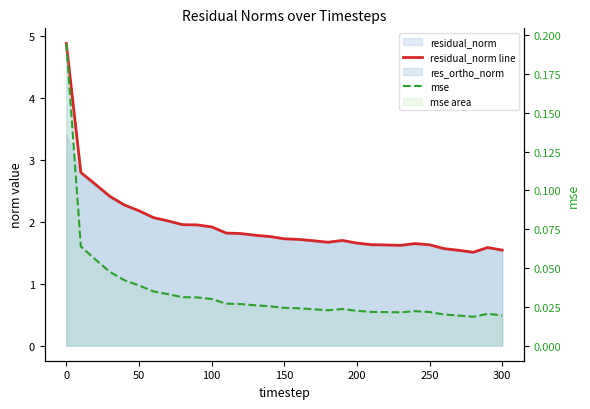

True or false: residual_norm line and mse intersect in this chart.

False